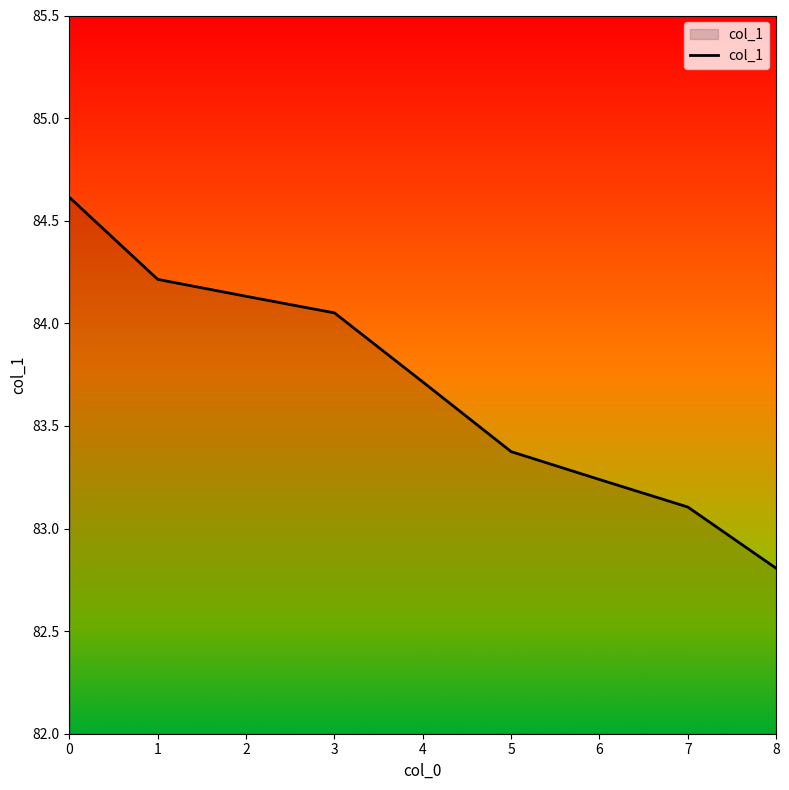

What is the sum of all values?

753.2